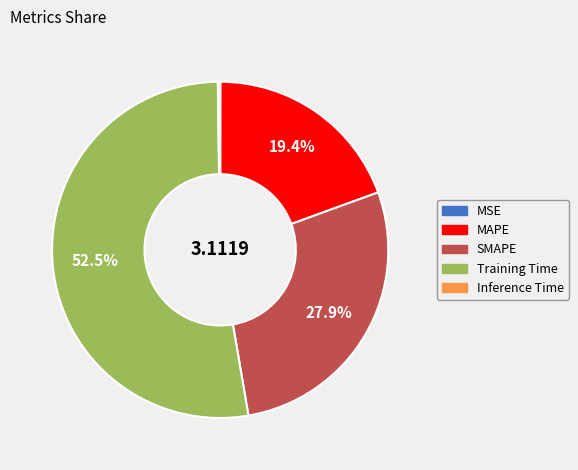

How much of the chart is everything except SMAPE?

72.1%